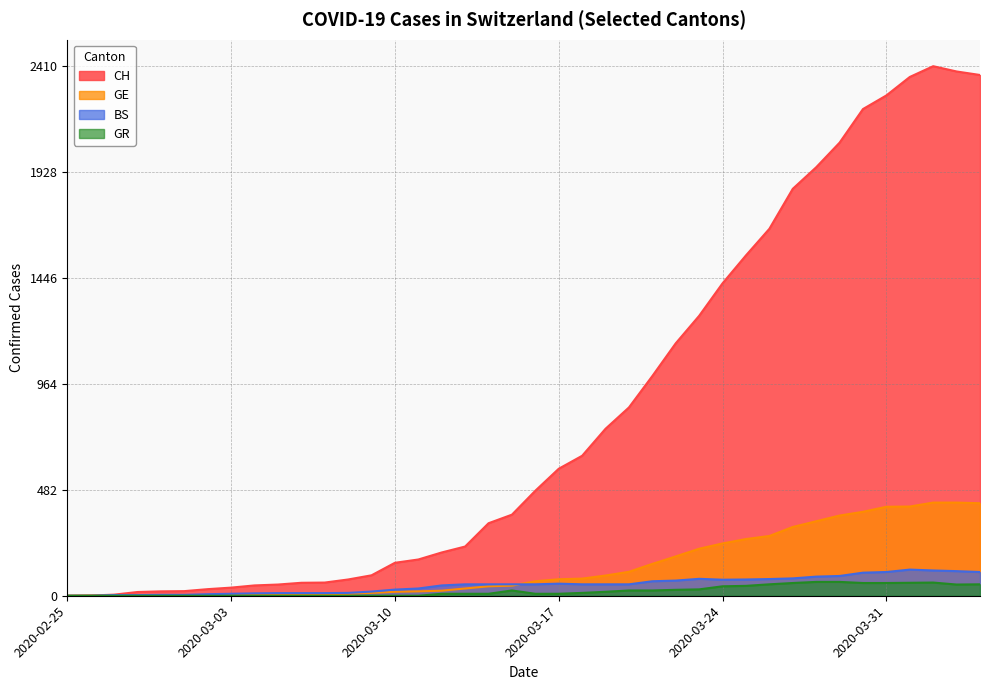

What is the greatest value displayed?

2410